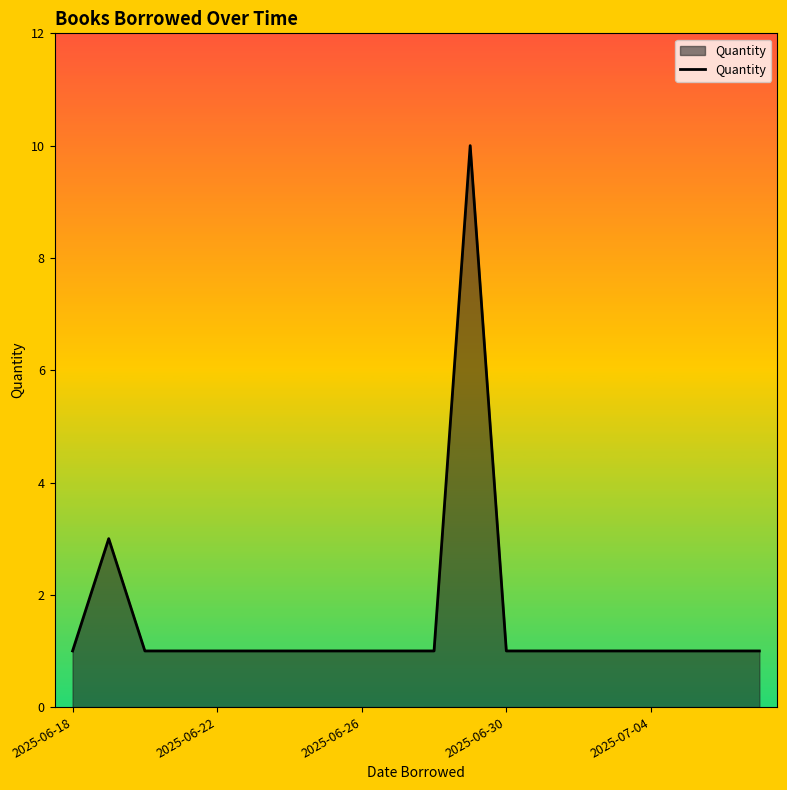

What is the difference between the maximum and minimum values?

9